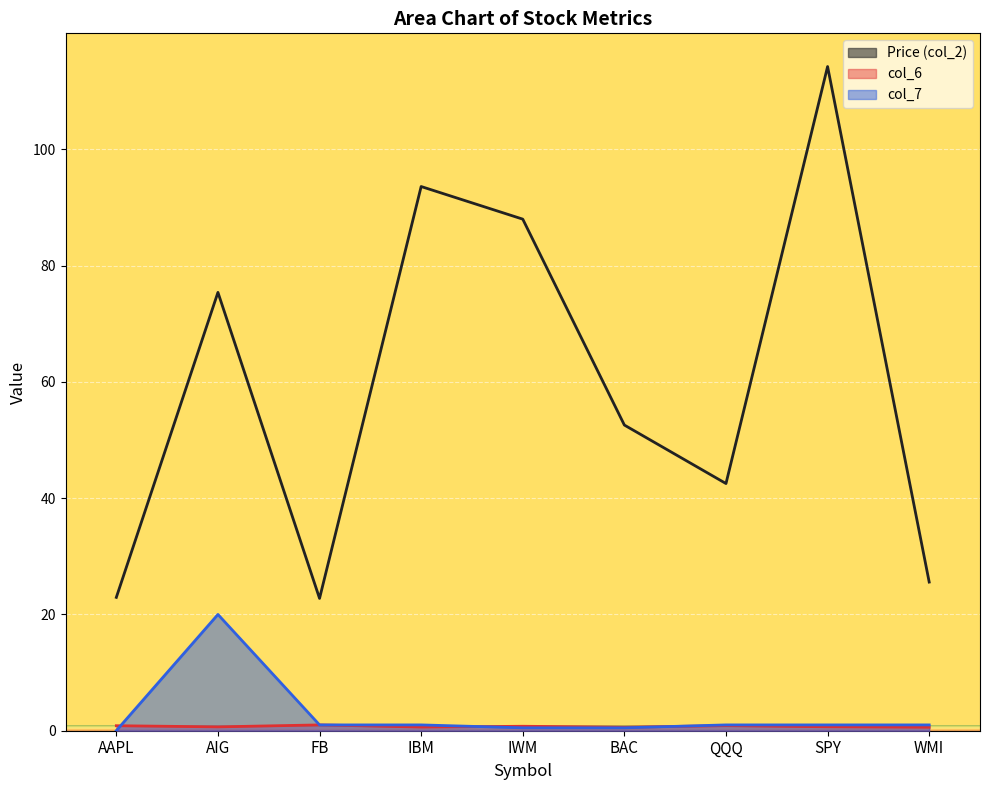

Between which two adjacent categories do col_7 and col_6 first intersect?

AAPL and AIG